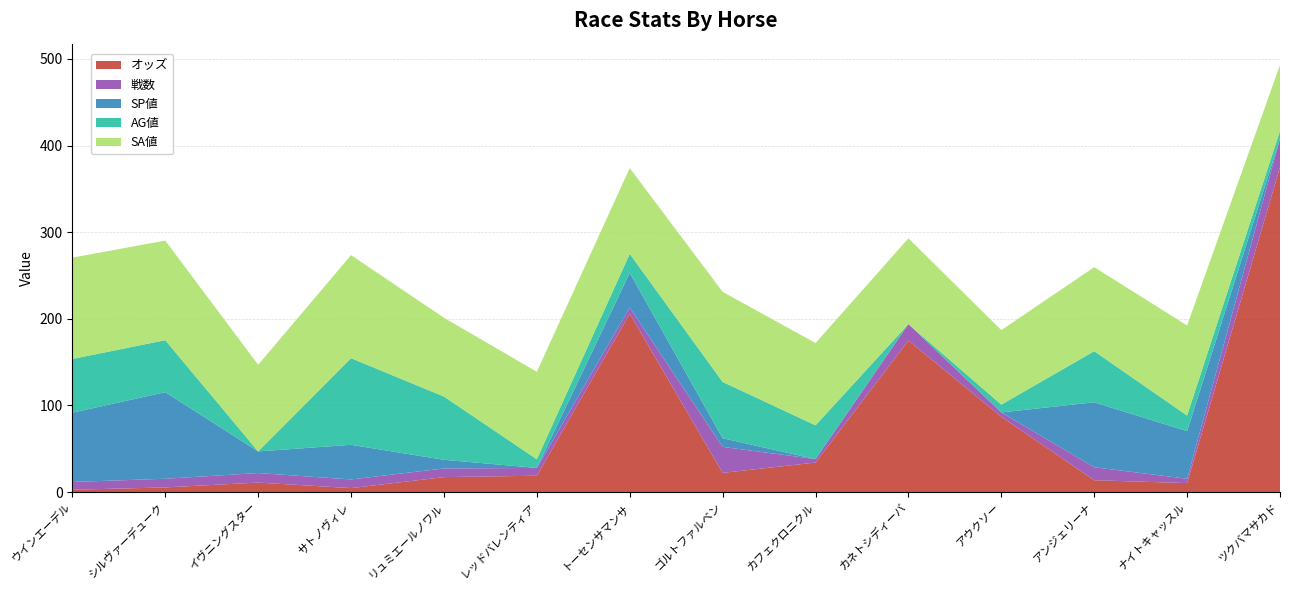

Reading left to right, list all the values displayed in this chart.

オッズ: 2.6	5.3	10.9	4.5	17.2	18.8	206.0	22.1	34.0	174.9	86.9	13.6	10.3	375.0
戦数: 9.0	10.0	11.0	10.0	10.0	9.0	7.0	30.0	4.0	19.0	5.0	15.0	5.0	33.0
SP値: 80.0	100.0	25.0	40.0	10.0	0.0	40.0	10.0	0.0	0.0	0.0	75.0	55.0	0.0
AG値: 62.0	60.0	0.0	100.0	73.0	10.0	22.0	65.0	39.0	0.0	9.0	59.0	18.0	9.0
SA値: 117.0	115.0	100.0	119.0	91.0	101.0	99.0	104.0	95.0	99.0	86.0	97.0	104.0	76.0